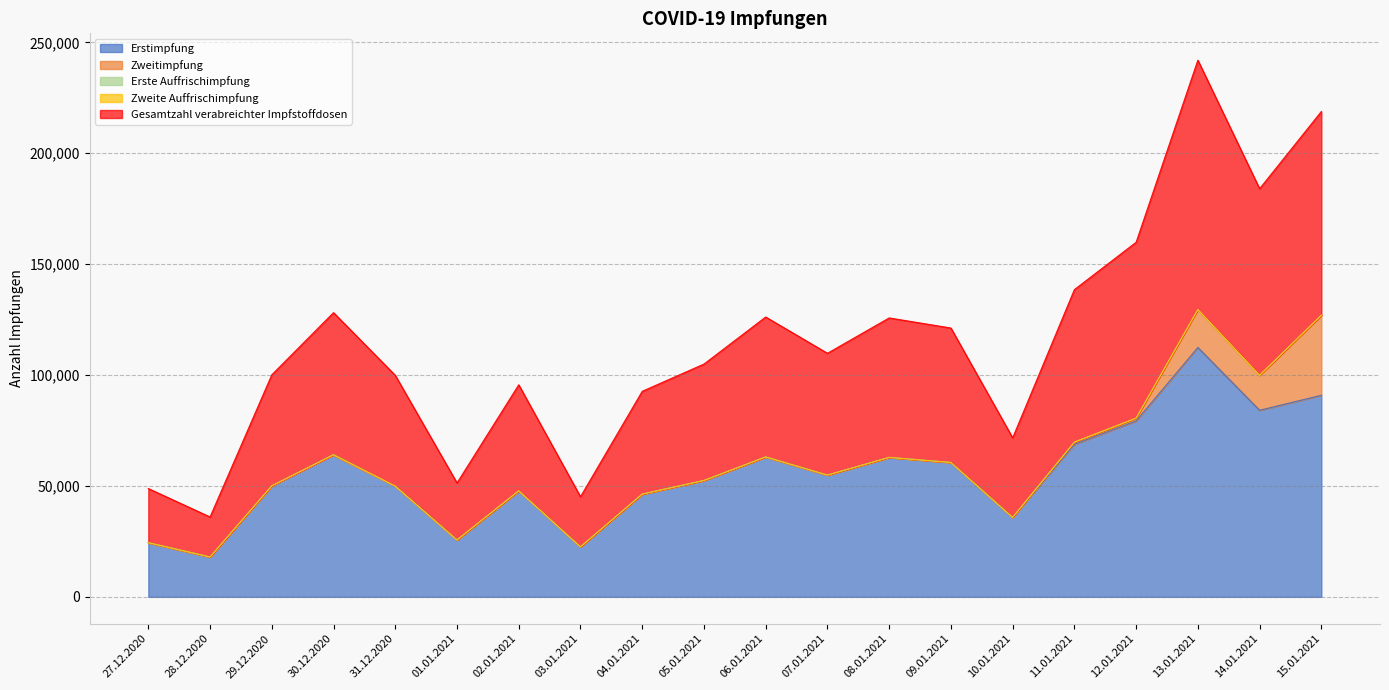

True or false: Zweite Auffrischimpfung and Gesamtzahl verabreichter Impfstoffdosen intersect in this chart.

False